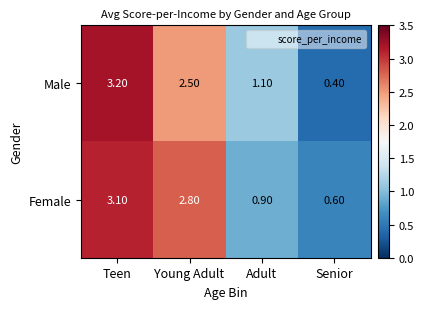

Where is Male nearest to the value 1?

Adult